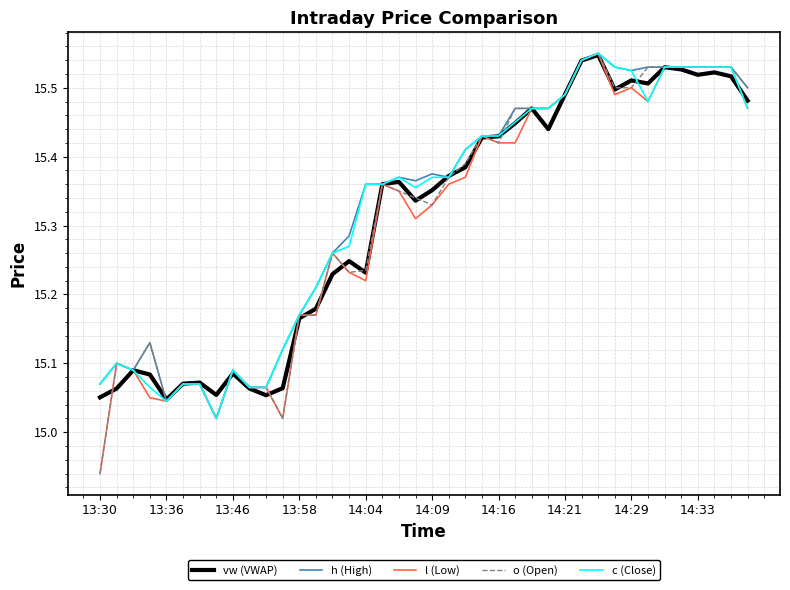

At how many categories does at least one series exceed 15?

40